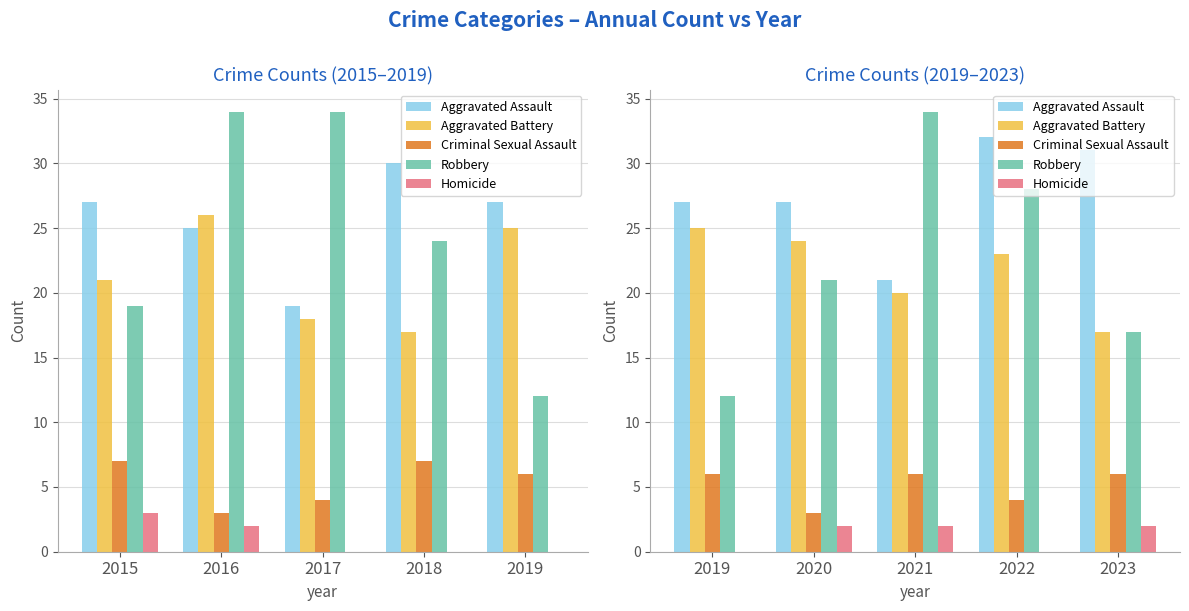

What is the value of the Homicide bar at the 5th from the left?

2